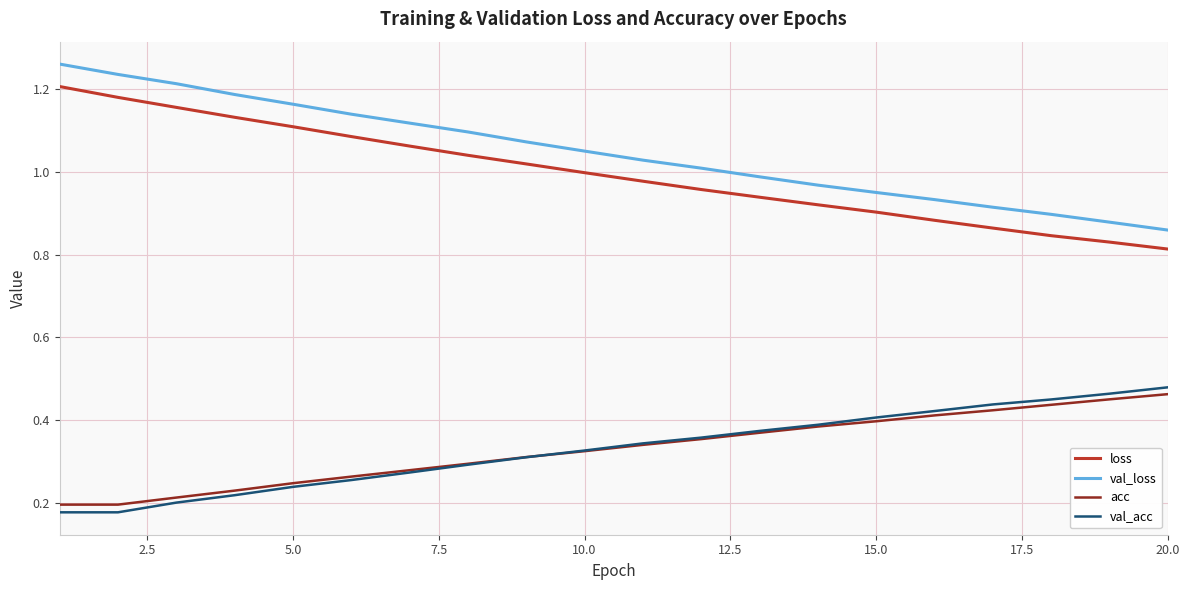

True or false: loss and acc cross at least once.

False